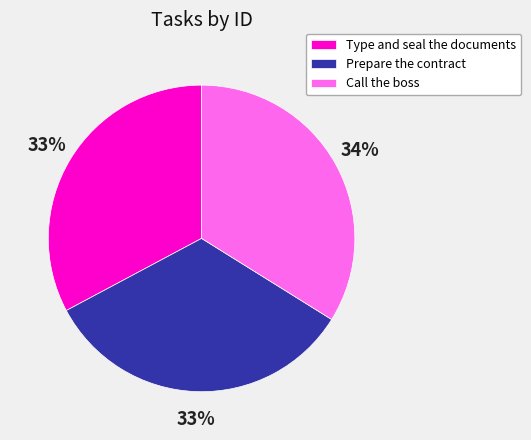

Which slice is the largest?

Call the boss